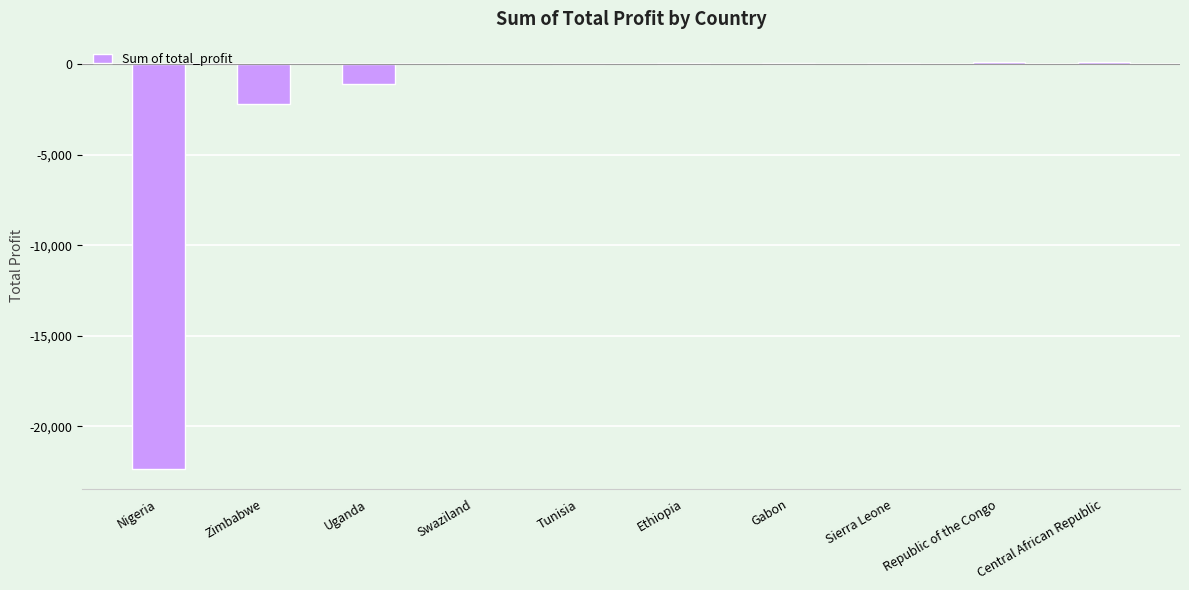

At which label is the value closest to -11096?

Zimbabwe